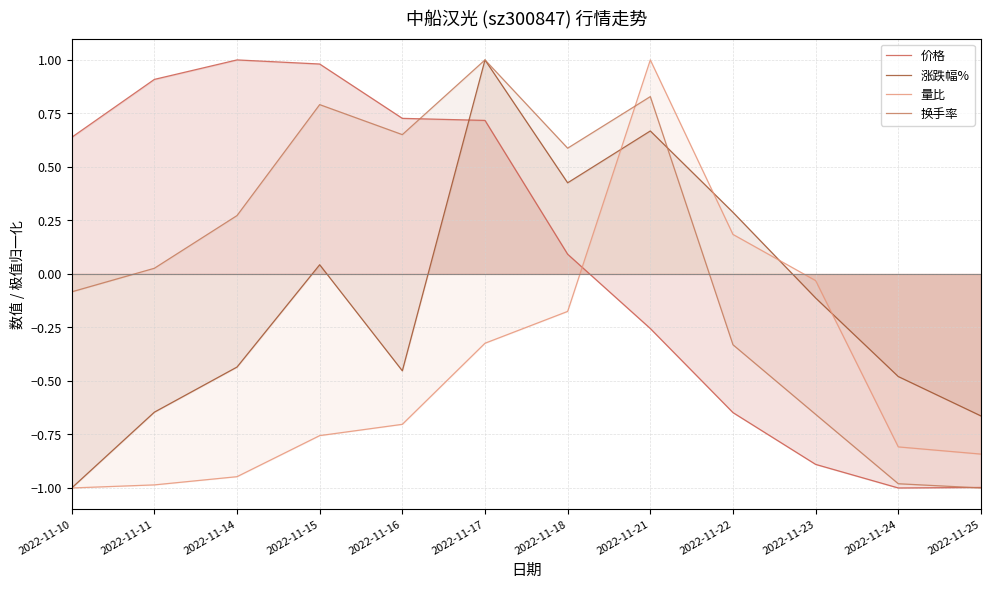

Reading left to right, what are all the values shown in this chart?

价格: 0.6	0.9	1.0	1.0	0.7	0.7	0.1	-0.3	-0.6	-0.9	-1.0	-1.0
涨跌幅%: -1.0	-0.6	-0.4	0.0	-0.5	1.0	0.4	0.7	0.3	-0.1	-0.5	-0.7
量比: -1.0	-1.0	-0.9	-0.8	-0.7	-0.3	-0.2	1.0	0.2	-0.0	-0.8	-0.8
换手率: -0.1	0.0	0.3	0.8	0.7	1.0	0.6	0.8	-0.3	-0.7	-1.0	-1.0